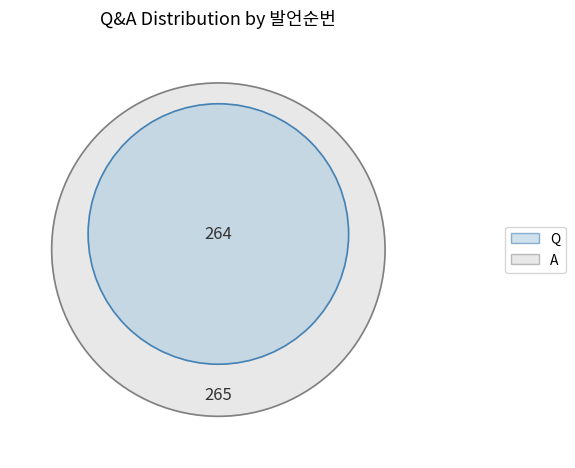

Which slice is the largest?

A